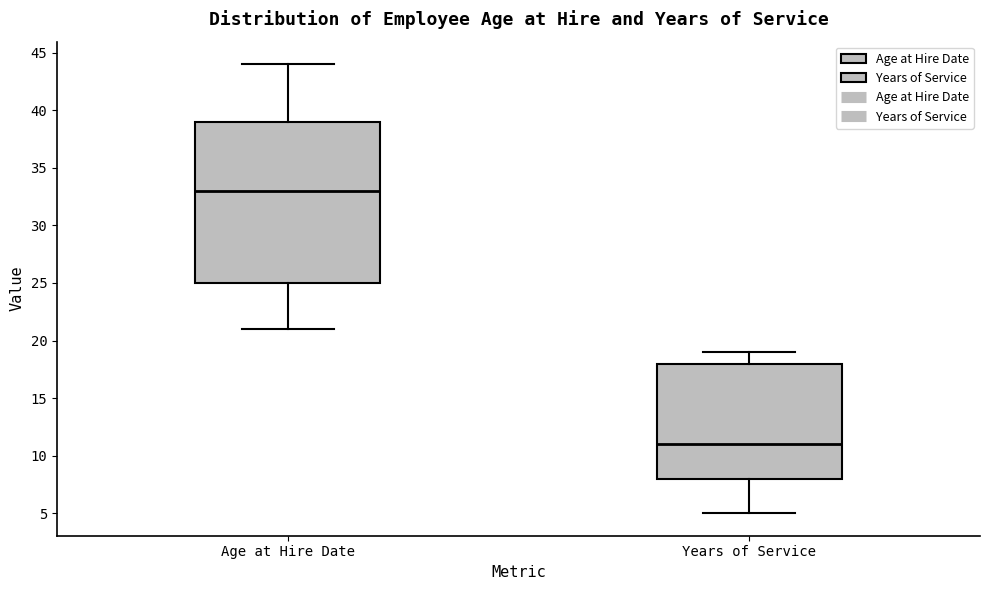

Reading left to right, read every box against the y-axis: the position of its median line, the range the box covers, and the ends of its whiskers. The values are not printed on the chart, so give them approximately, as read against the axis.

Age at Hire Date: median 33, box 25 to 39, whiskers 21 to 44
Years of Service: median 11, box 8 to 18, whiskers 5 to 19